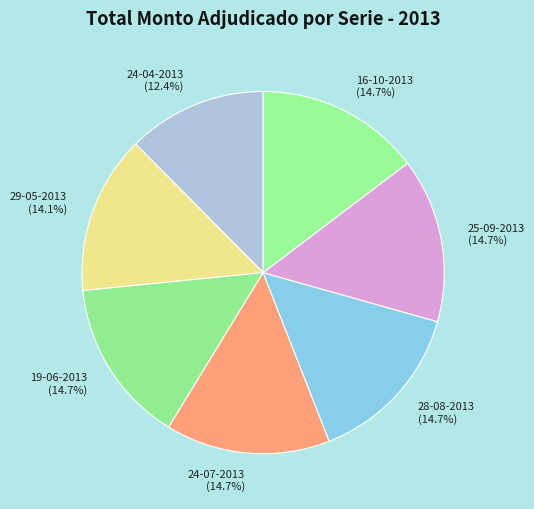

Is it true that 24-04-2013 is 12% of the pie?

True